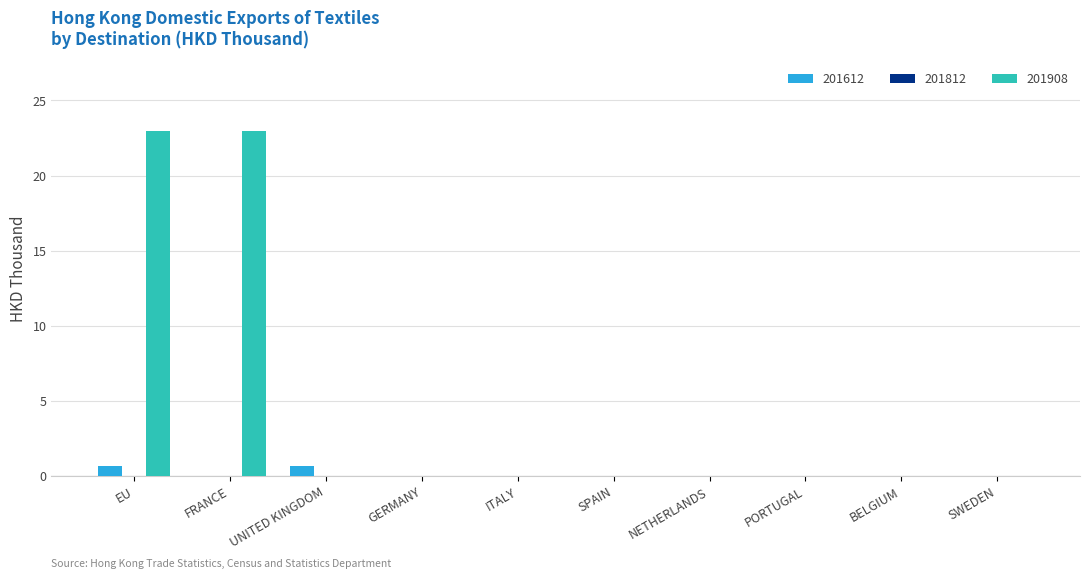

Which series has the largest total across all categories?

201908